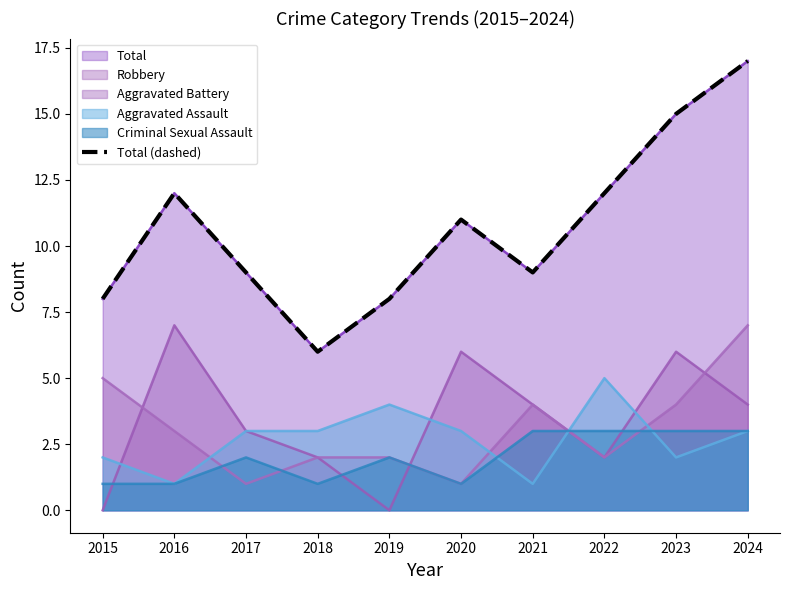

Reading left to right, transcribe all the data shown in this chart.

2015=8	2016=12	2017=9	2018=6	2019=8	2020=11	2021=9	2022=12	2023=15	2024=17